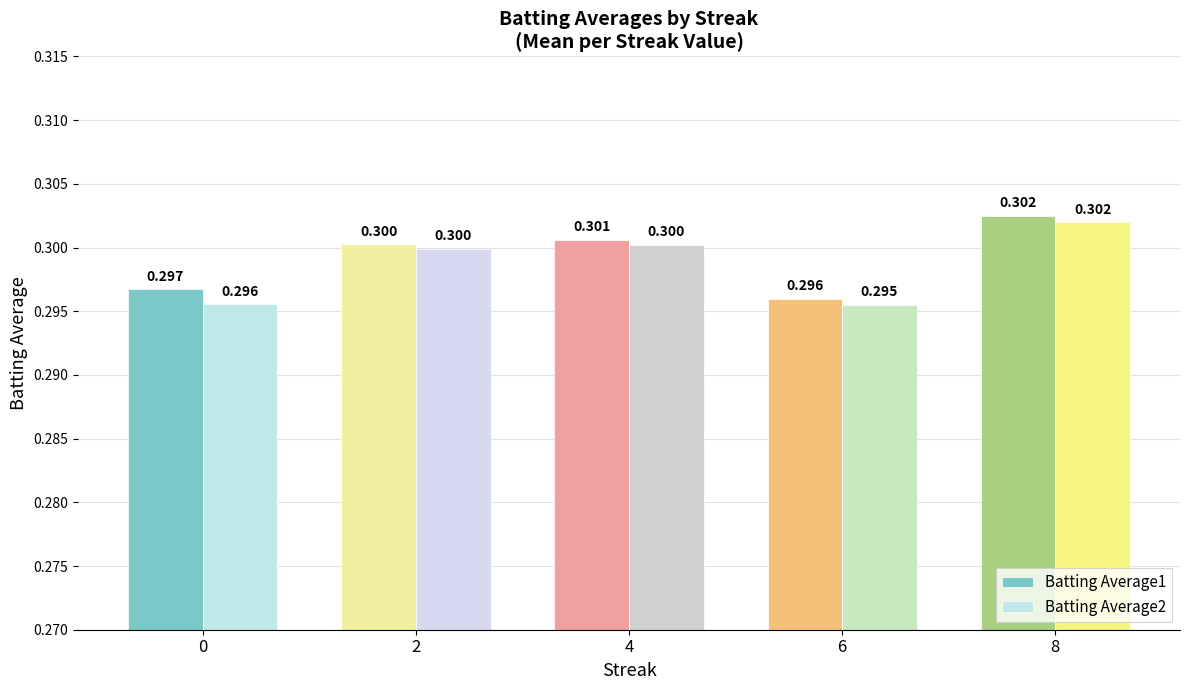

List the labels in order of Batting Average1 value, smallest first.

6, 0, 2, 4, 8